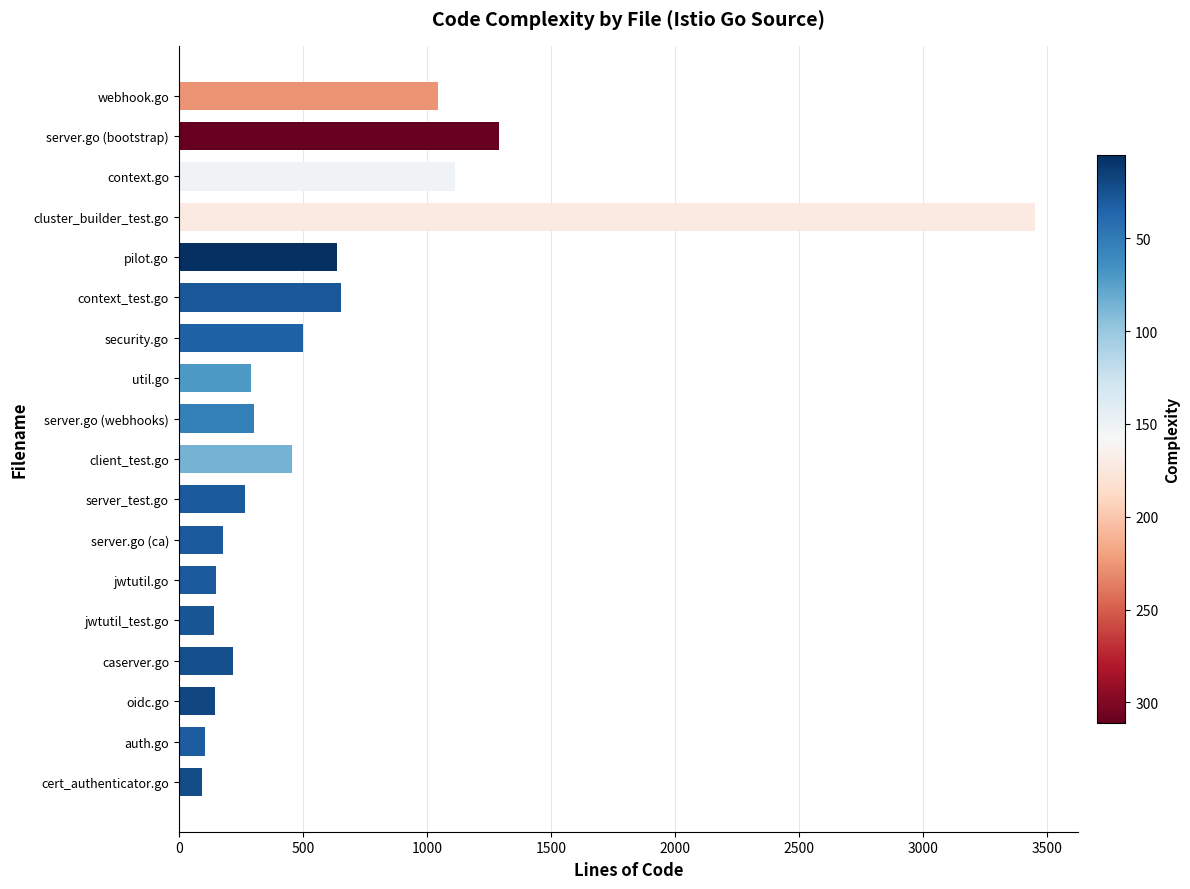

What is the change in value from context_test.go to util.go?

-359